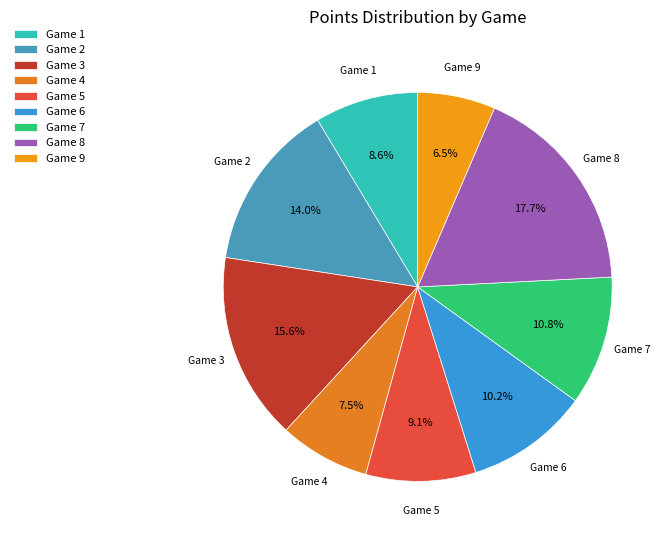

Between Game 7 and Game 8, which is larger?

Game 8